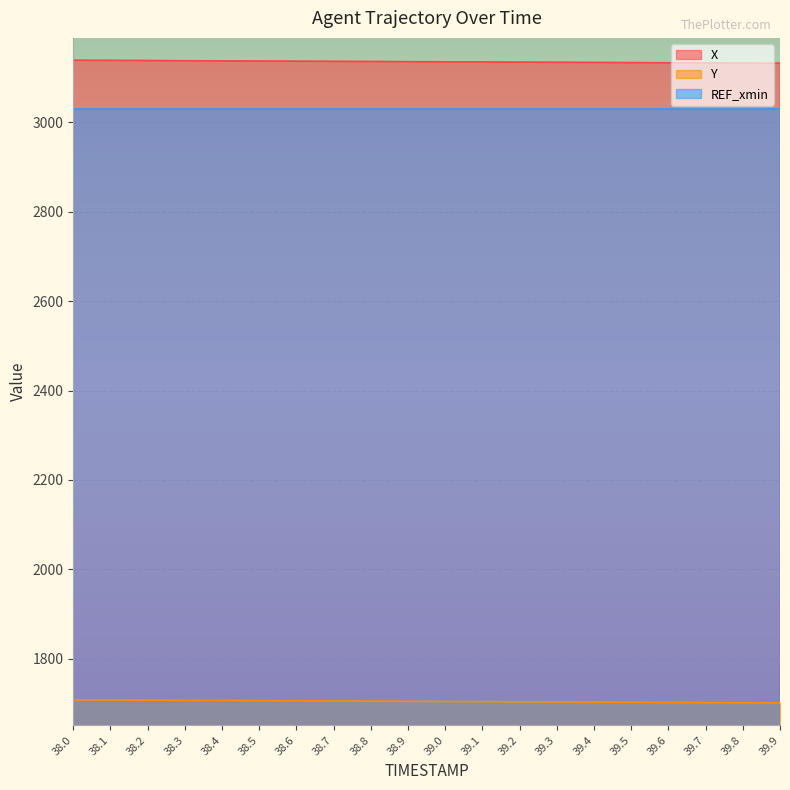

At 38.9, list the series in order from largest to smallest.

X, REF_xmin, Y